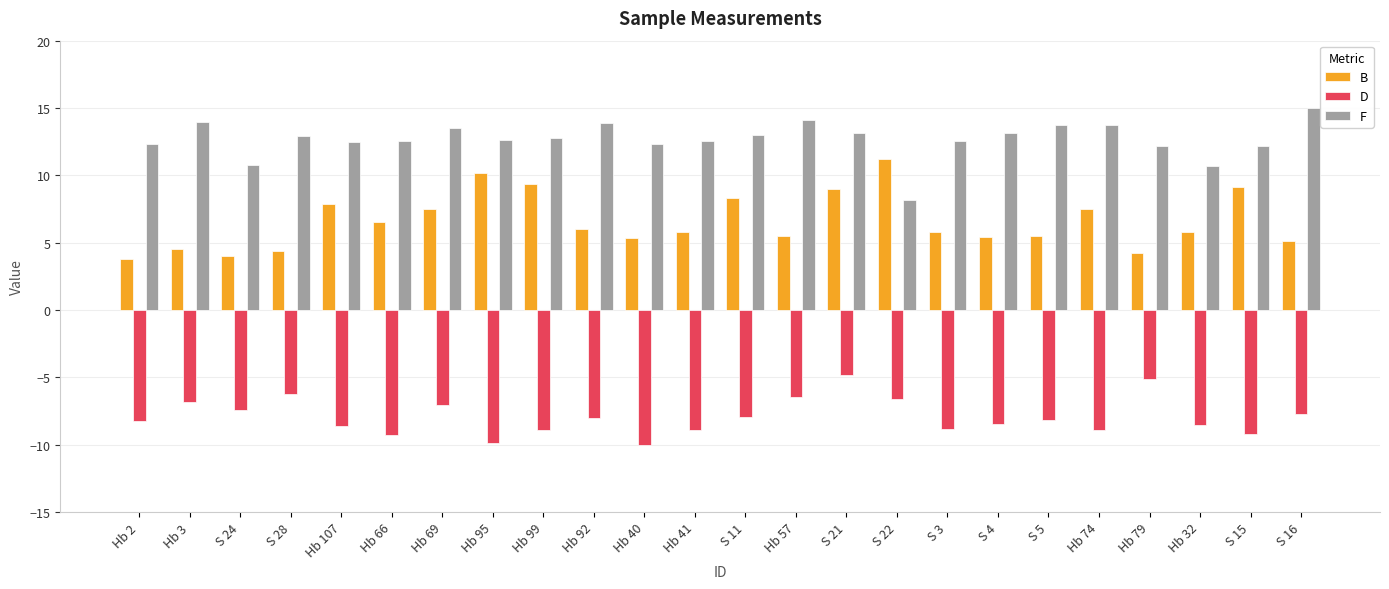

True or false: B has a value of 5.5 at Hb 57.

True